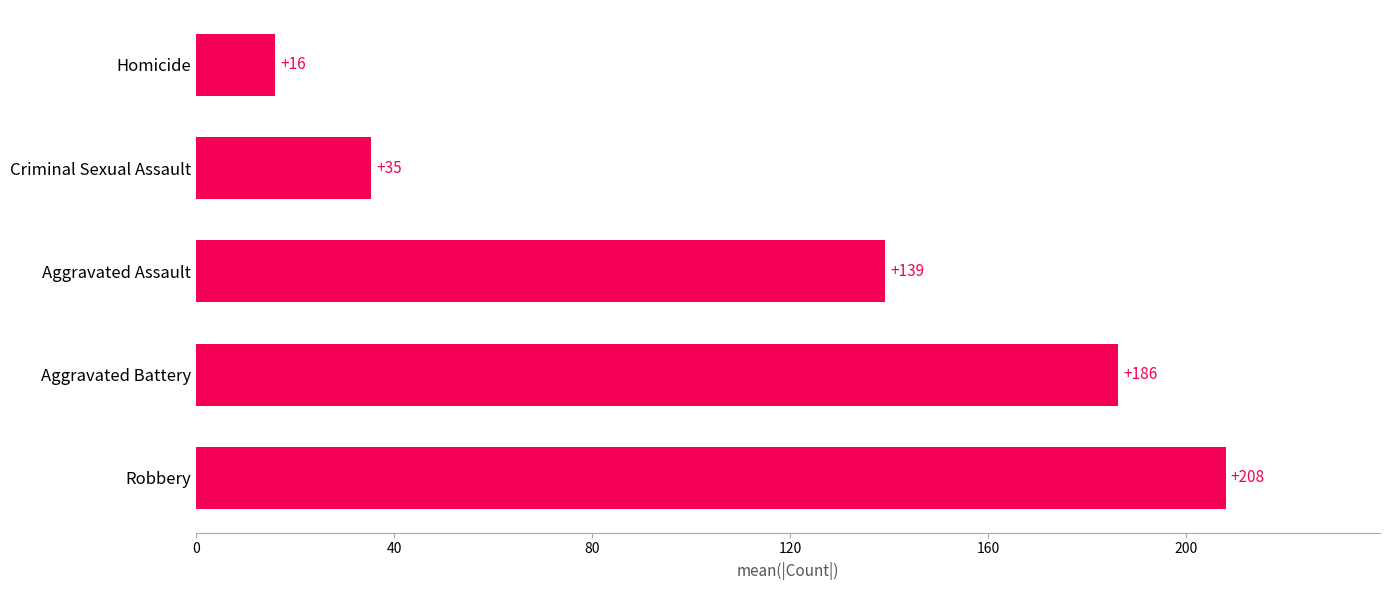

Which category has the lowest value across all series?

Homicide